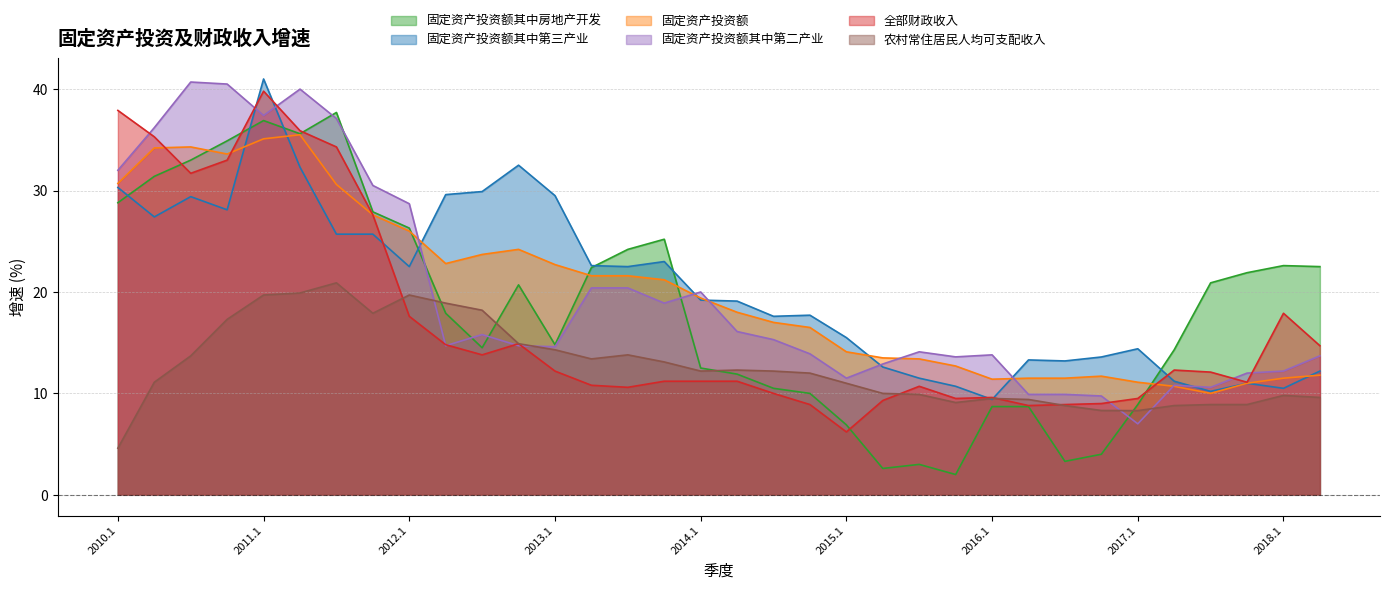

How many interior local valleys does the 农村常住居民人均可支配收入 series have?

5